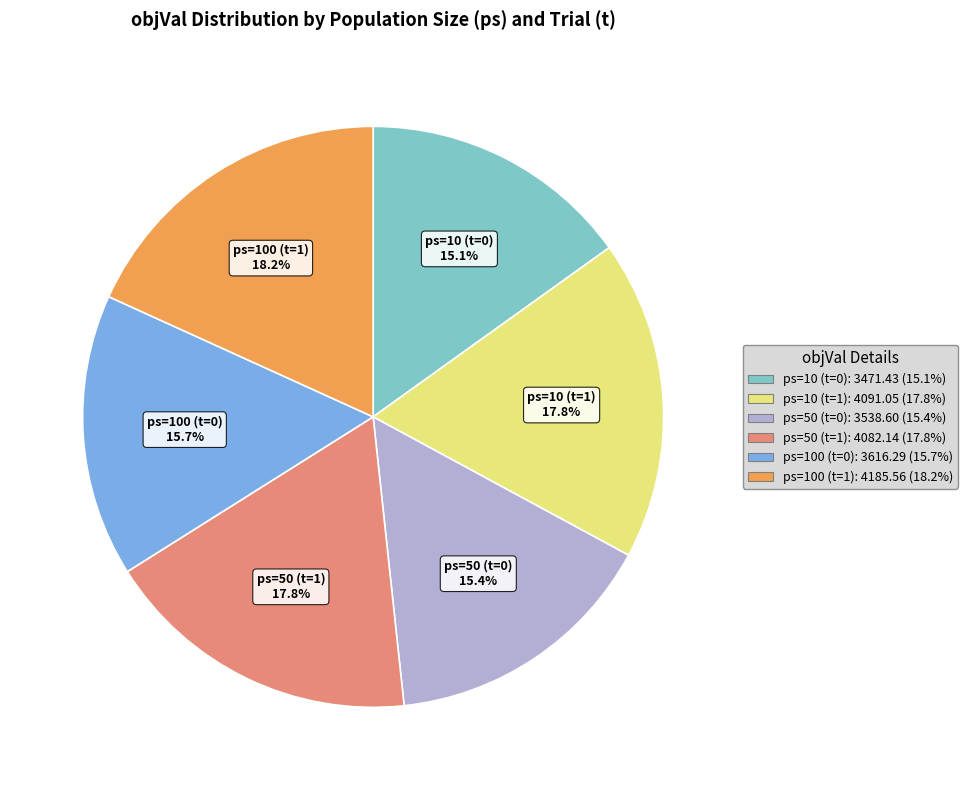

Is there a majority slice in this chart?

No